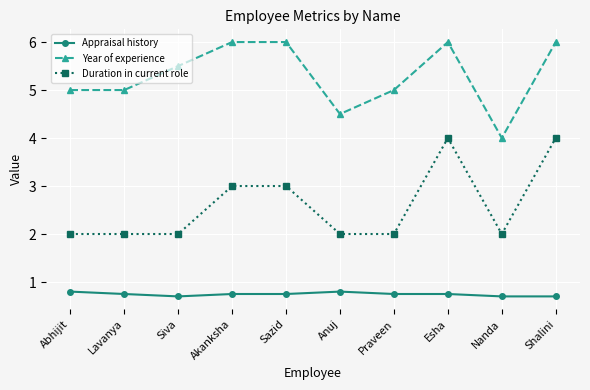

What value does the Duration in current role series have at Siva?

2.0